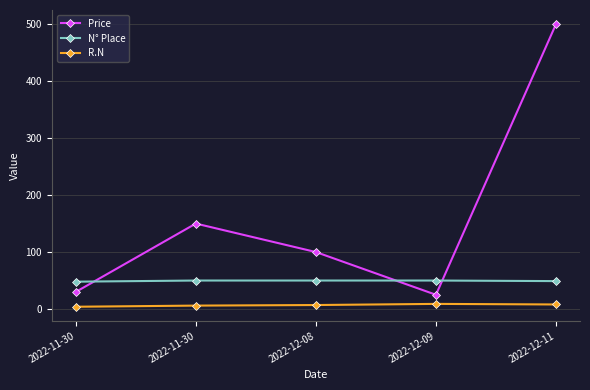

True or false: Price has a value of 340 at 2022-12-11.

False